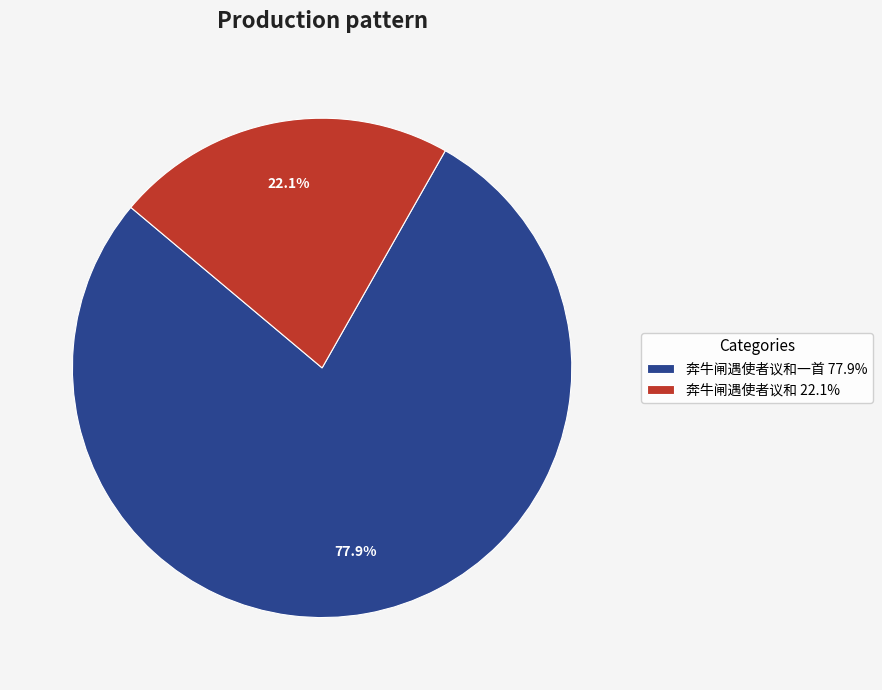

What percentage is NOT represented by 奔牛闸遇使者议和一首 77.9%?

22.1%